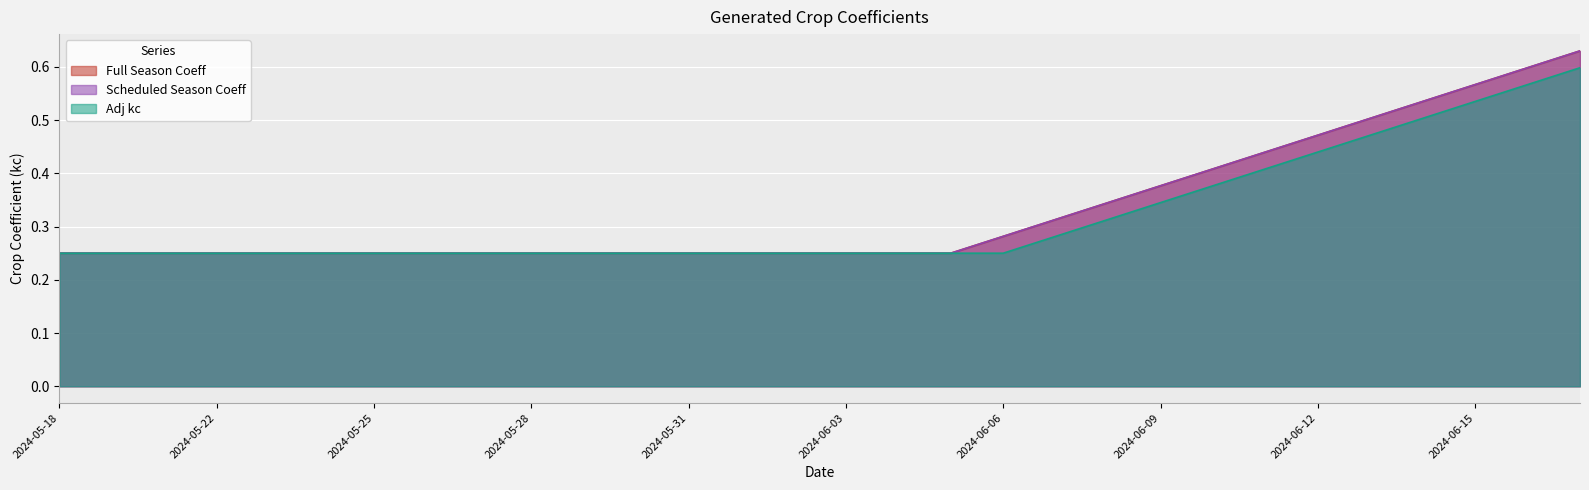

List the series in order of their peak value, highest first.

Full Season Coeff, Scheduled Season Coeff, Adj kc